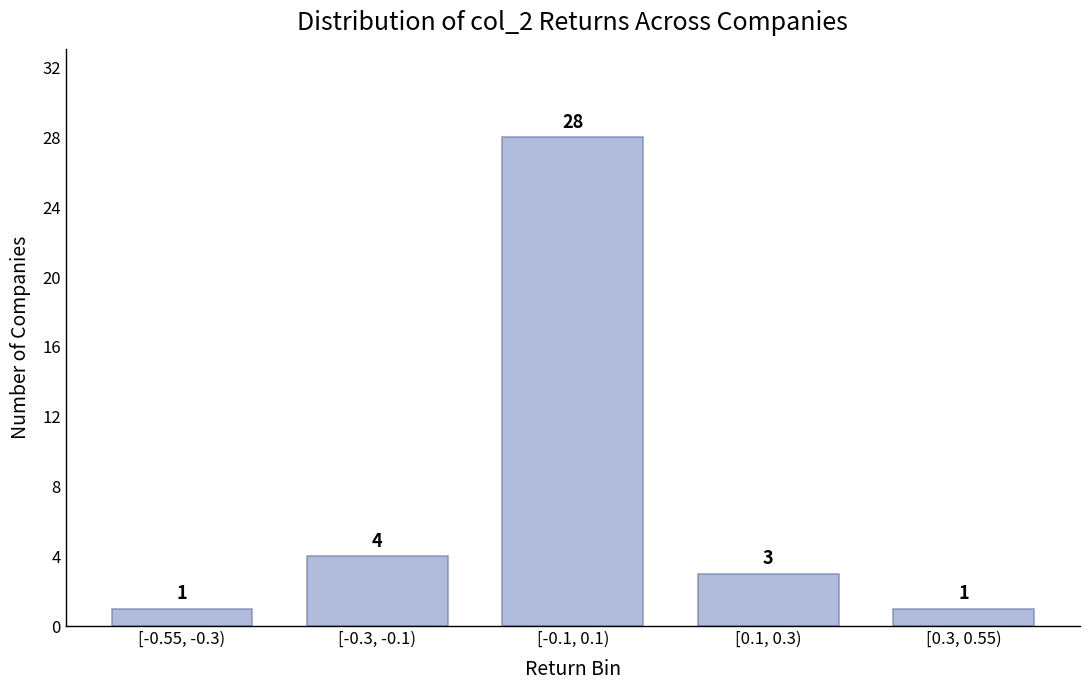

Reading left to right, transcribe all the data shown in this chart.

[-0.55, -0.3)=1	[-0.3, -0.1)=4	[-0.1, 0.1)=28	[0.1, 0.3)=3	[0.3, 0.55)=1